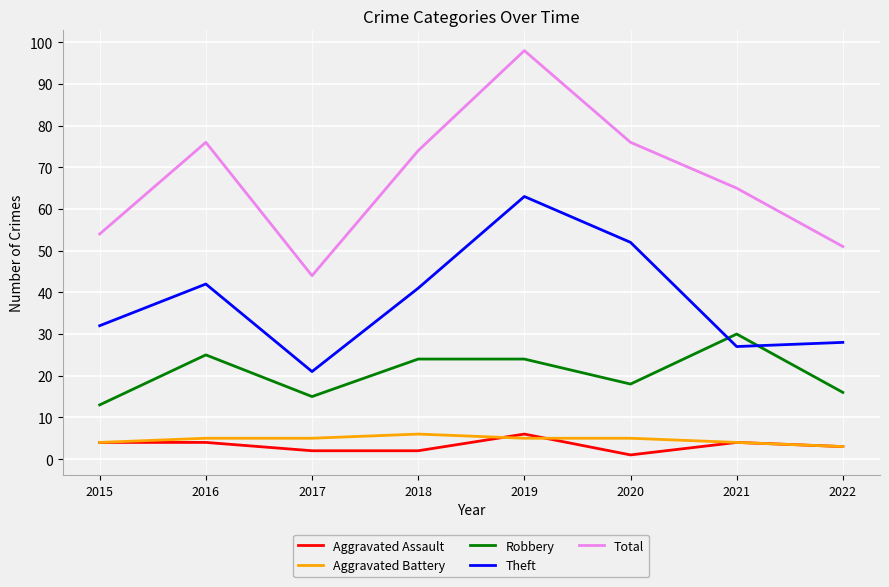

What is the sum of the Robbery values at 2017 and 2021?

45